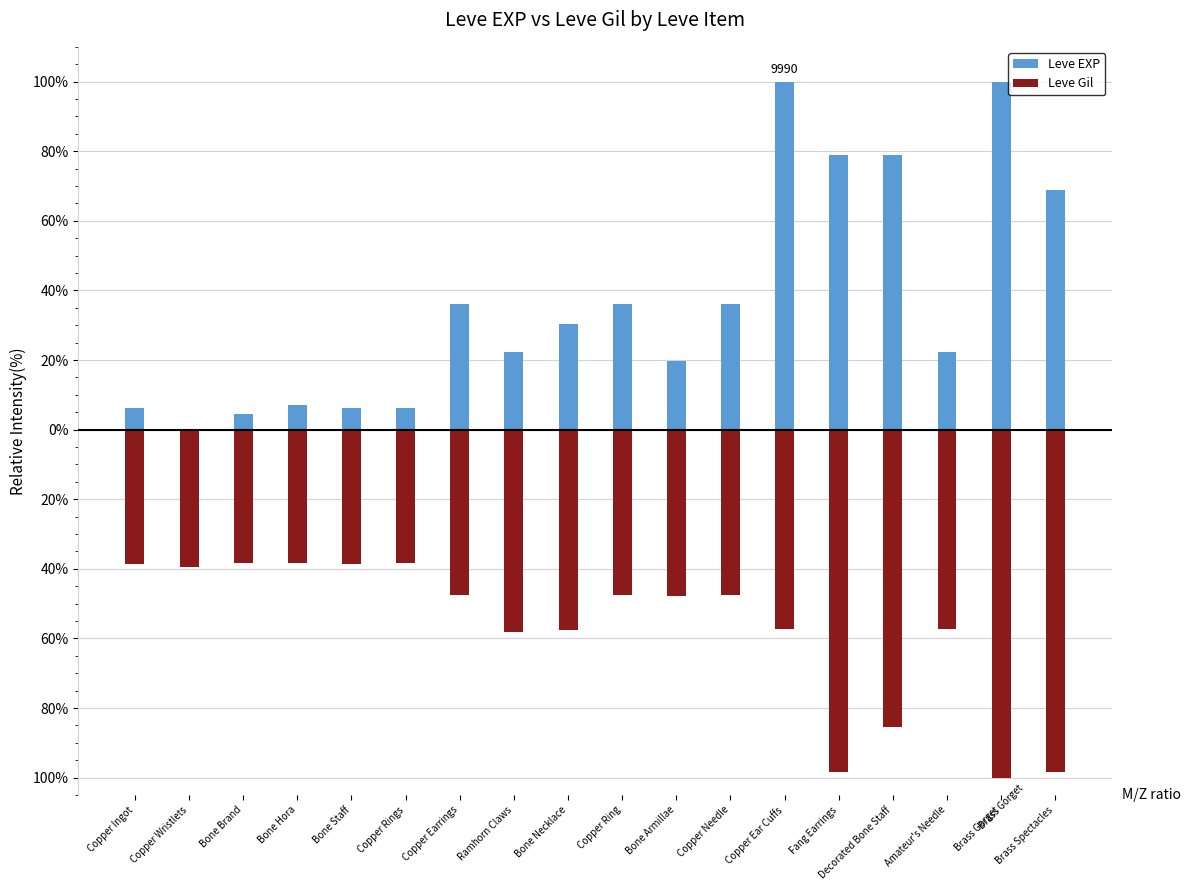

At which label is Leve Gil closest to -69?

Ramhorn Claws